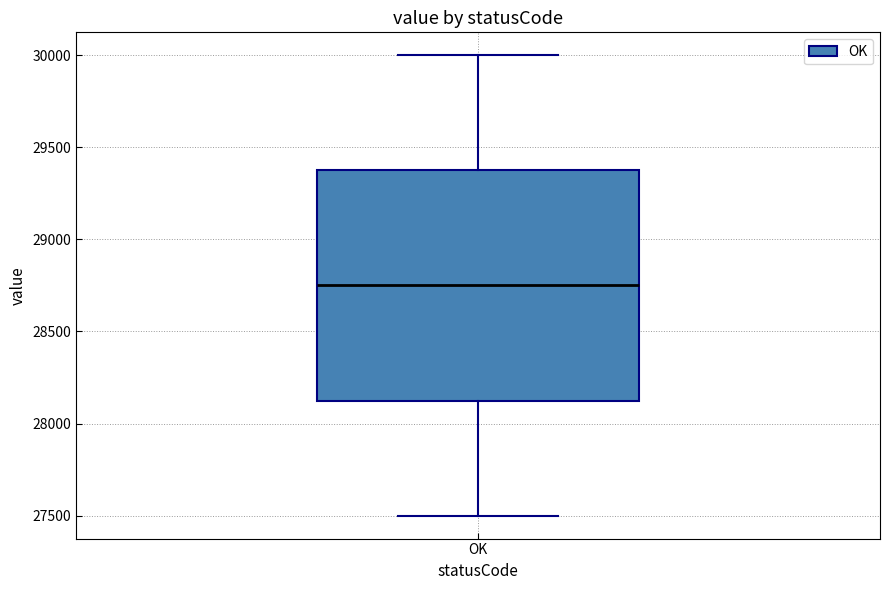

Read this box plot against the y-axis: the position of the median line, the range covered by the box, and the ends of both whiskers. The values are not printed on the chart, so give them approximately, as read against the axis.

median 28750, box 28150 to 29400, whiskers 27500 to 30000